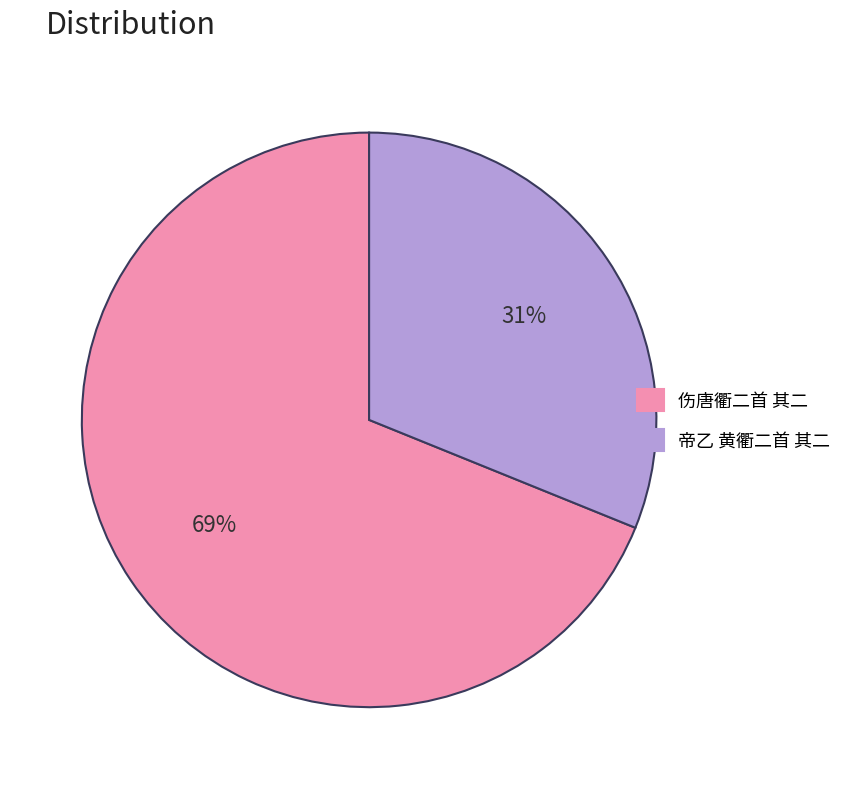

Do 帝乙 黄衢二首 其二 and 伤唐衢二首 其二 together represent more than half of the pie?

Yes